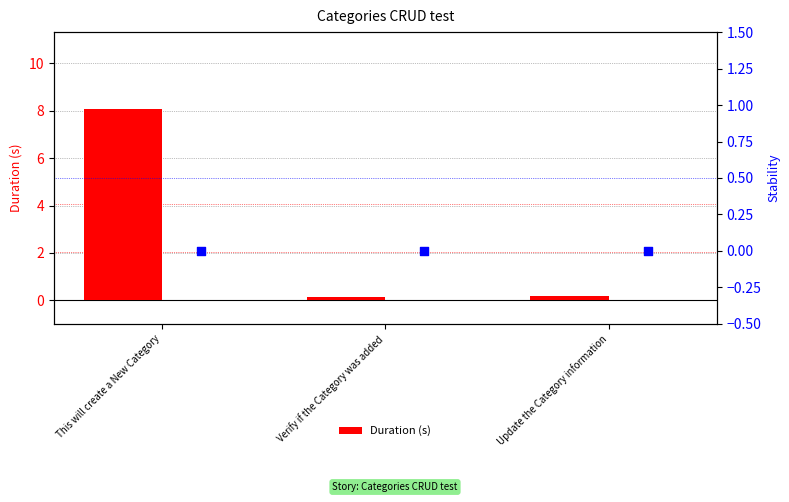

Which series reaches the maximum Y coordinate?

Duration (s)